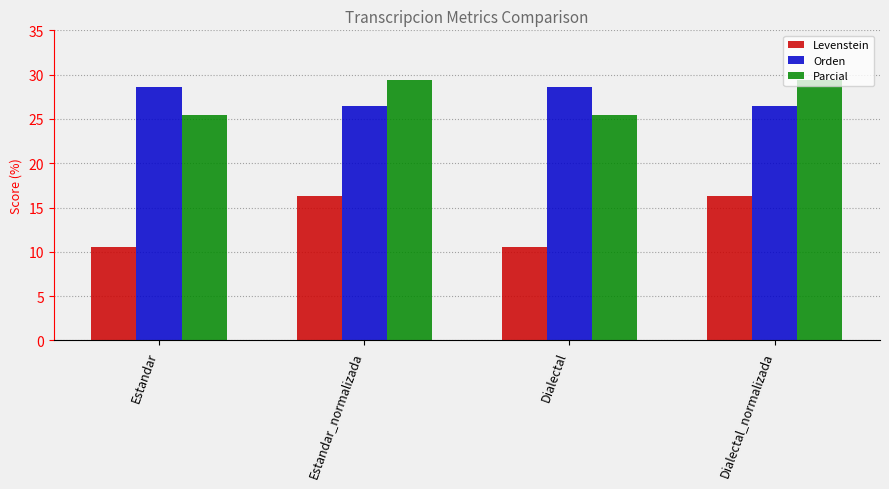

Rank the series by their maximum value, from lowest to highest.

Levenstein, Orden, Parcial